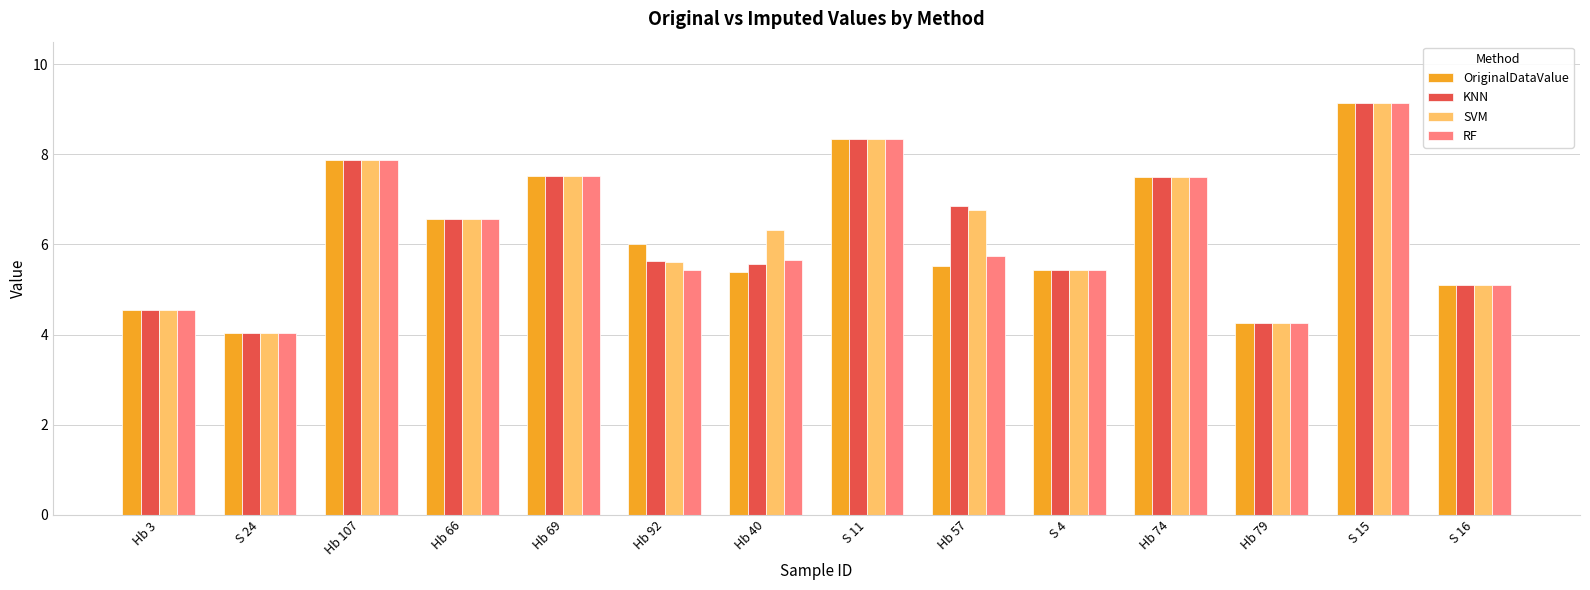

What is the sum of the OriginalDataValue values at Hb 3 and Hb 40?

9.9